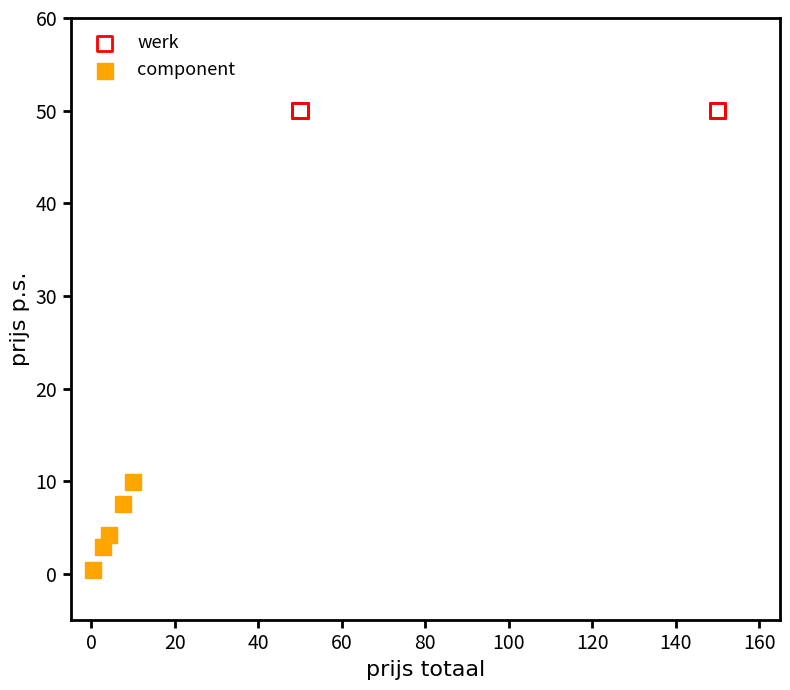

Which series contains the lowest Y value?

component